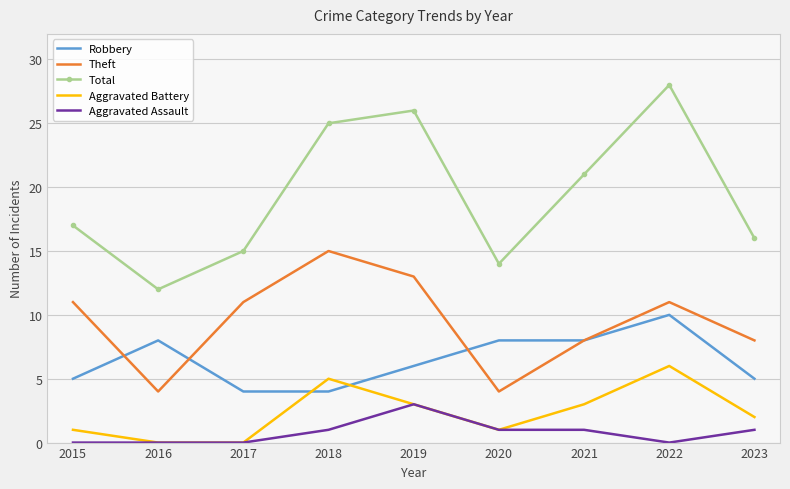

The Total series shows 21 at 2021. True or false?

True